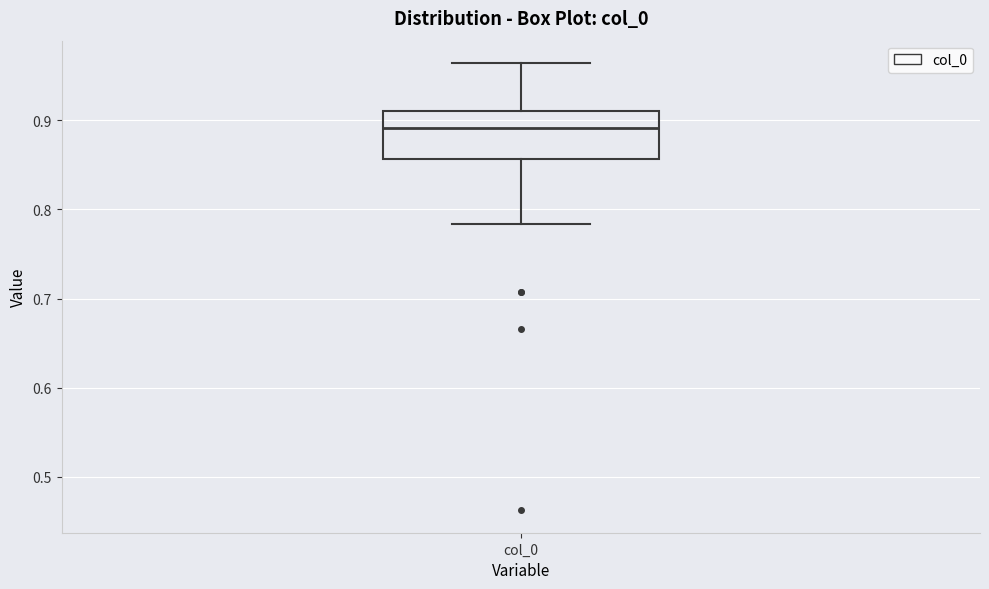

Transcribe this box plot: give where the median line is, the range the box spans, and where the two whiskers end, as read against the y-axis. The values are not printed on the chart, so give them approximately, as read against the axis.

median 0.89, box 0.86 to 0.91, whiskers 0.78 to 0.96